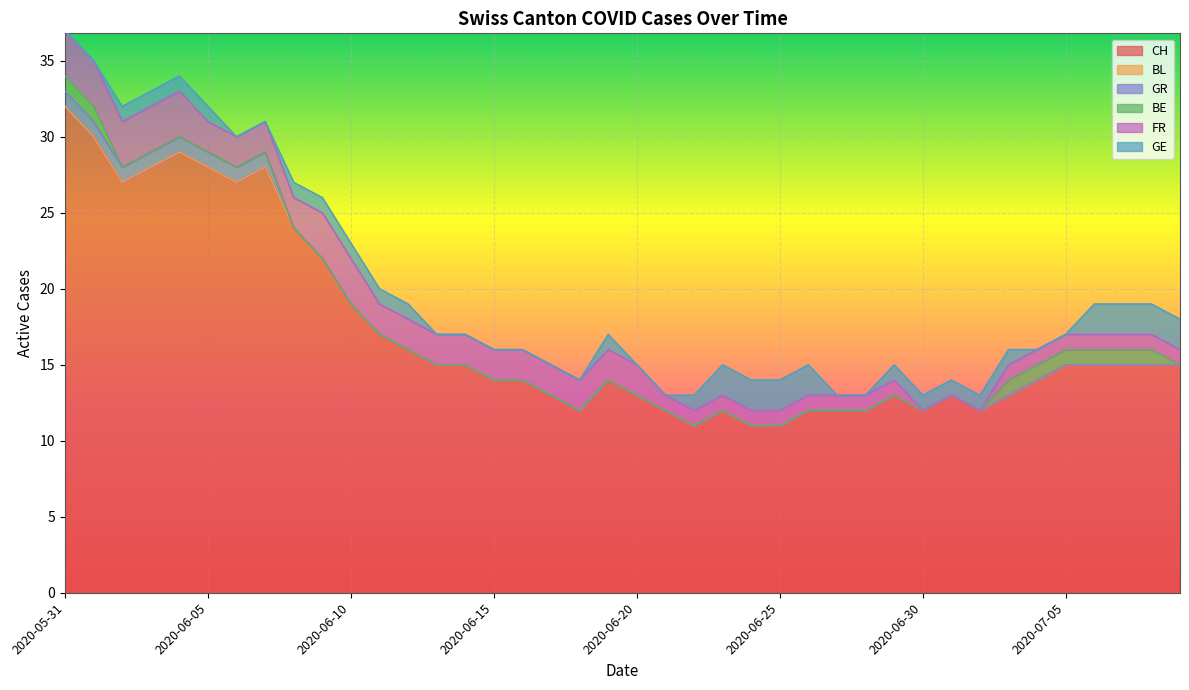

Rank the categories by BL value from highest to lowest.

2020-05-31, 2020-06-01, 2020-06-02, 2020-06-03, 2020-06-04, 2020-06-05, 2020-06-06, 2020-06-07, 2020-06-08, 2020-06-09, 2020-06-10, 2020-06-11, 2020-06-12, 2020-06-13, 2020-06-14, 2020-06-15, 2020-06-16, 2020-06-17, 2020-06-18, 2020-06-19, 2020-06-20, 2020-06-21, 2020-06-22, 2020-06-23, 2020-06-24, 2020-06-25, 2020-06-26, 2020-06-27, 2020-06-28, 2020-06-29, 2020-06-30, 2020-07-01, 2020-07-02, 2020-07-03, 2020-07-04, 2020-07-05, 2020-07-06, 2020-07-07, 2020-07-08, 2020-07-09